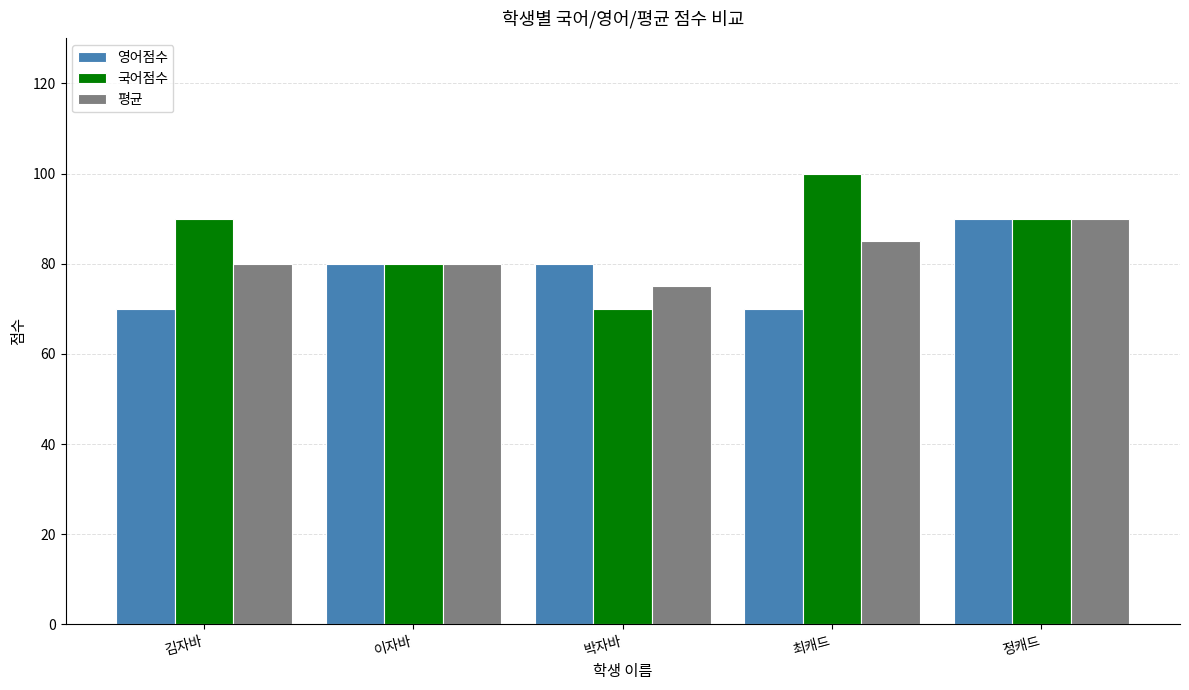

At which category does the chart reach its peak across all series?

최캐드